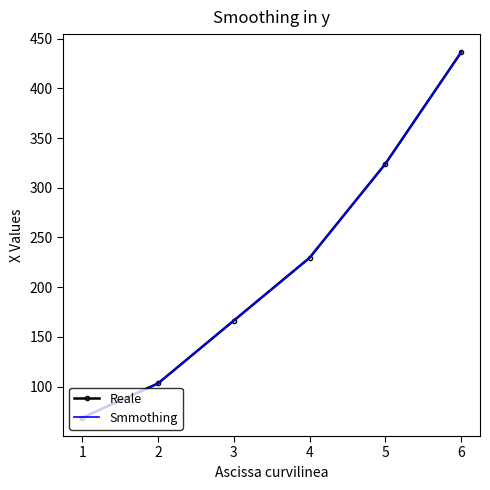

What is the sum of the values at 3 and 5?

490.2